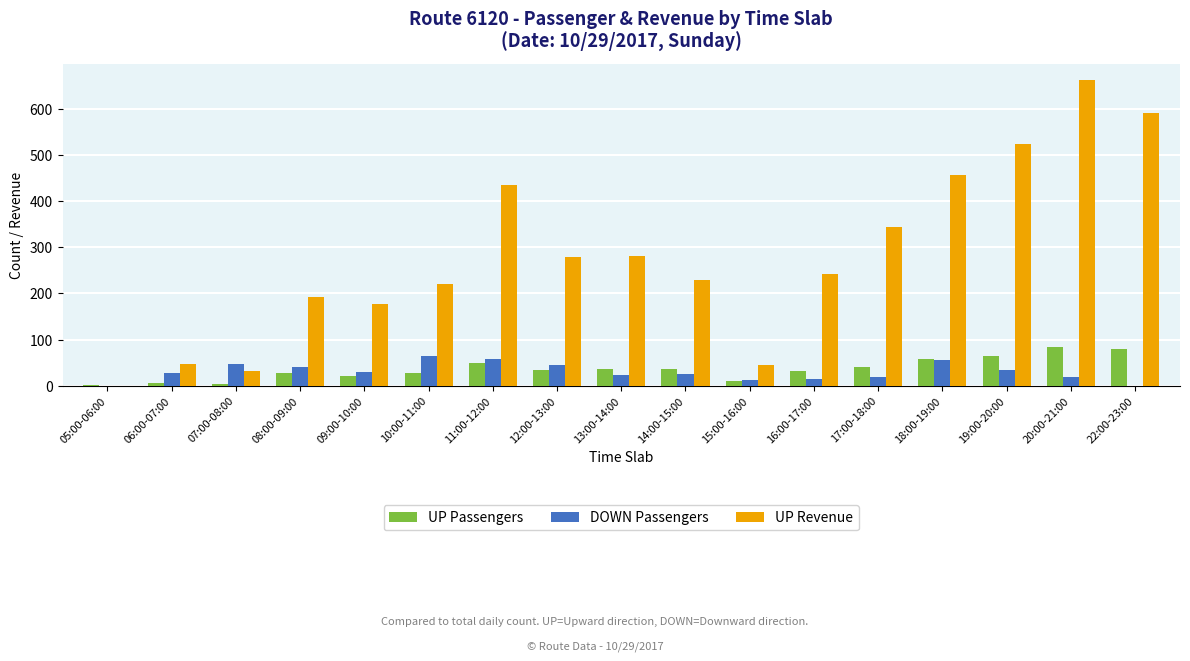

Is the value of UP Passengers at 14:00-15:00 greater than the value of UP Revenue at 08:00-09:00?

No